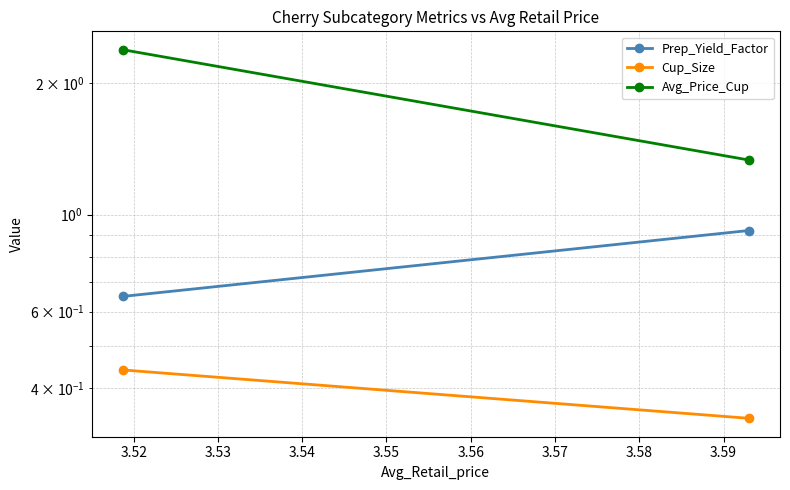

What is the maximum value for Prep_Yield_Factor?

0.9